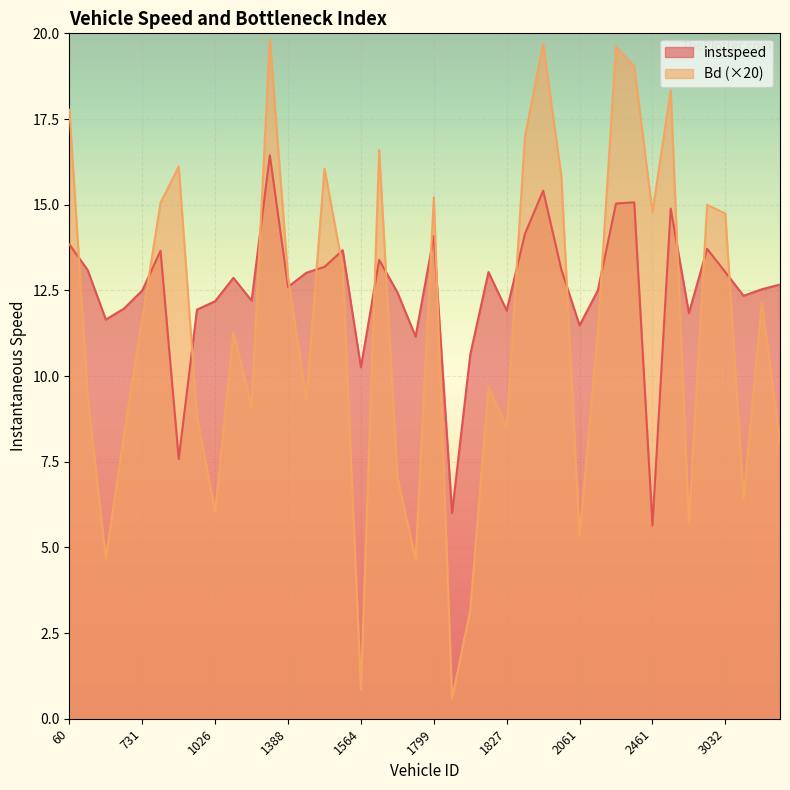

Which series ends up on top after the final intersection of instspeed and Bd?

instspeed